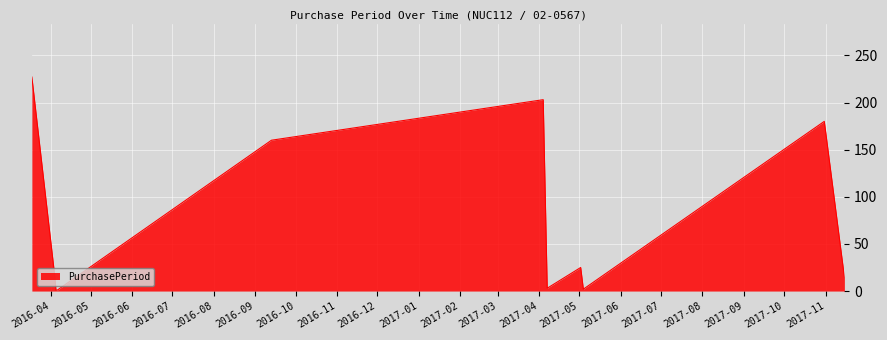

What is the difference between the maximum and minimum values?

226